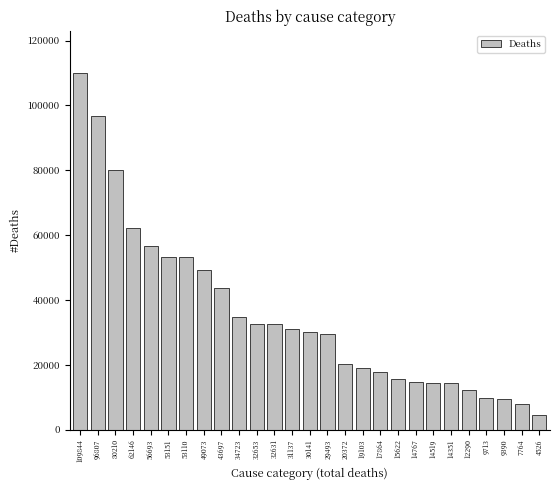

What is the change in value from 19103 to 14351?

-4752